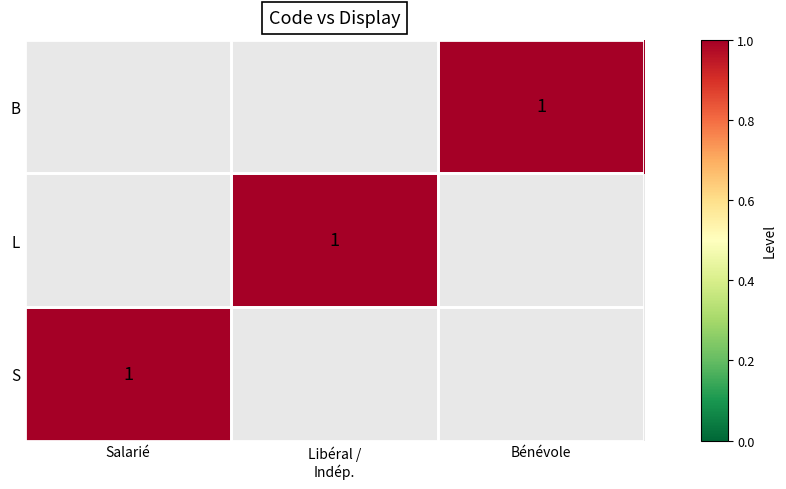

How many values in S are above zero?

1